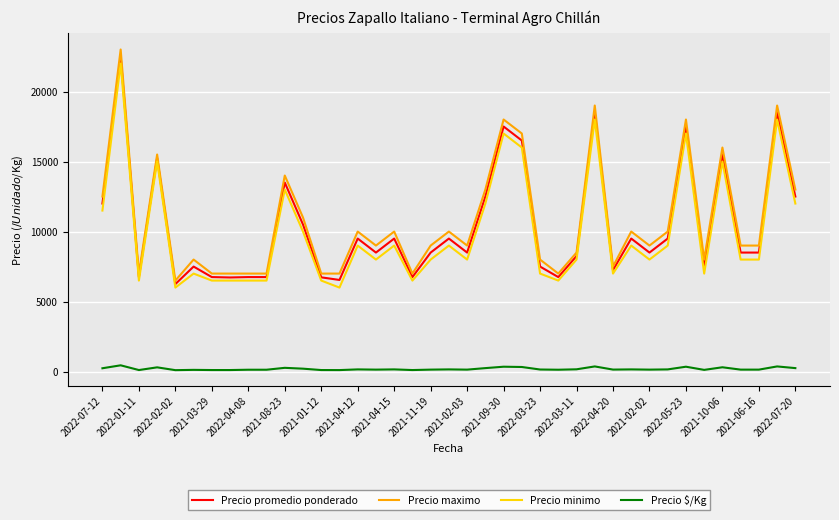

Rank the series by their maximum value, from lowest to highest.

Precio $/Kg, Precio minimo, Precio promedio ponderado, Precio maximo